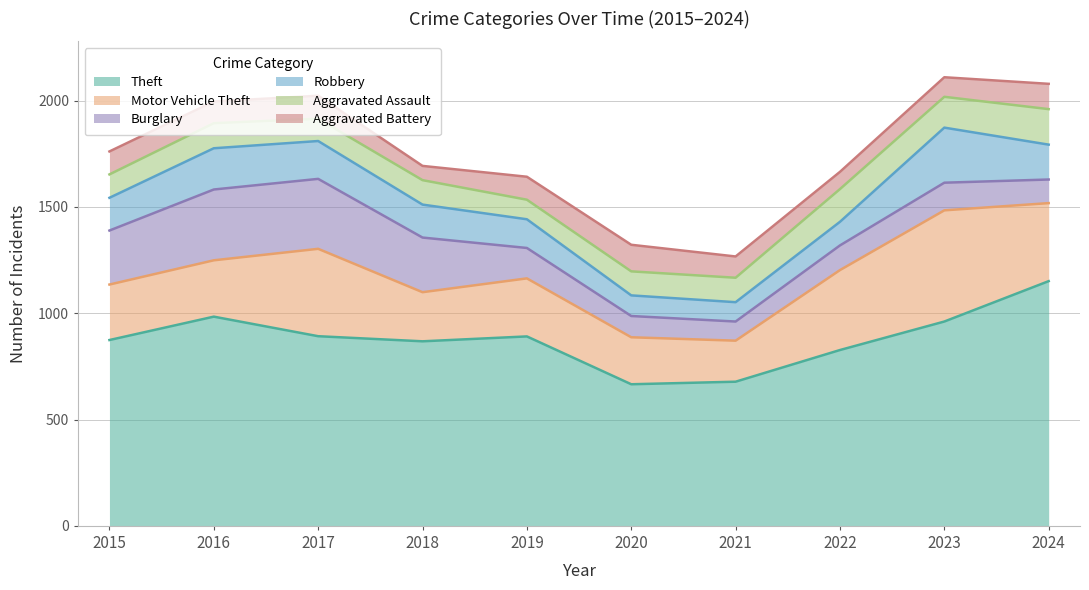

What is the minimum value shown in the chart?

67